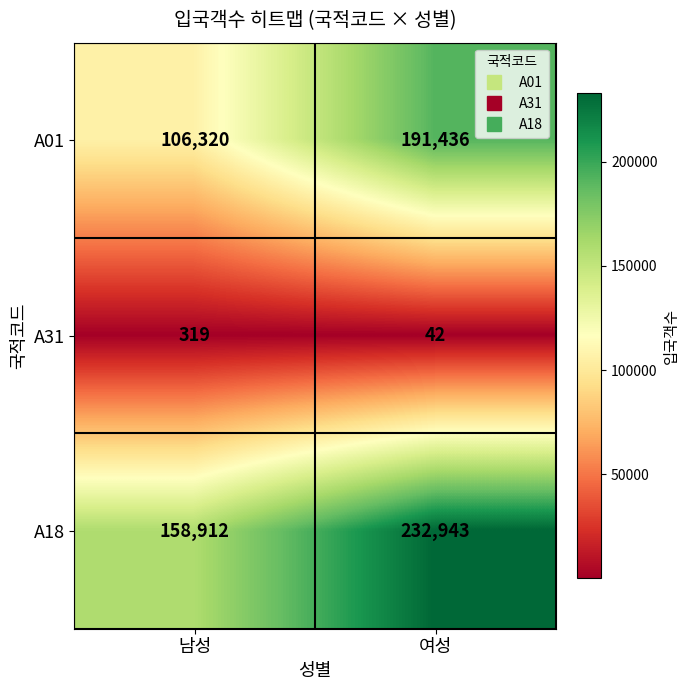

List the series in order of their peak value, highest first.

A18, A01, A31